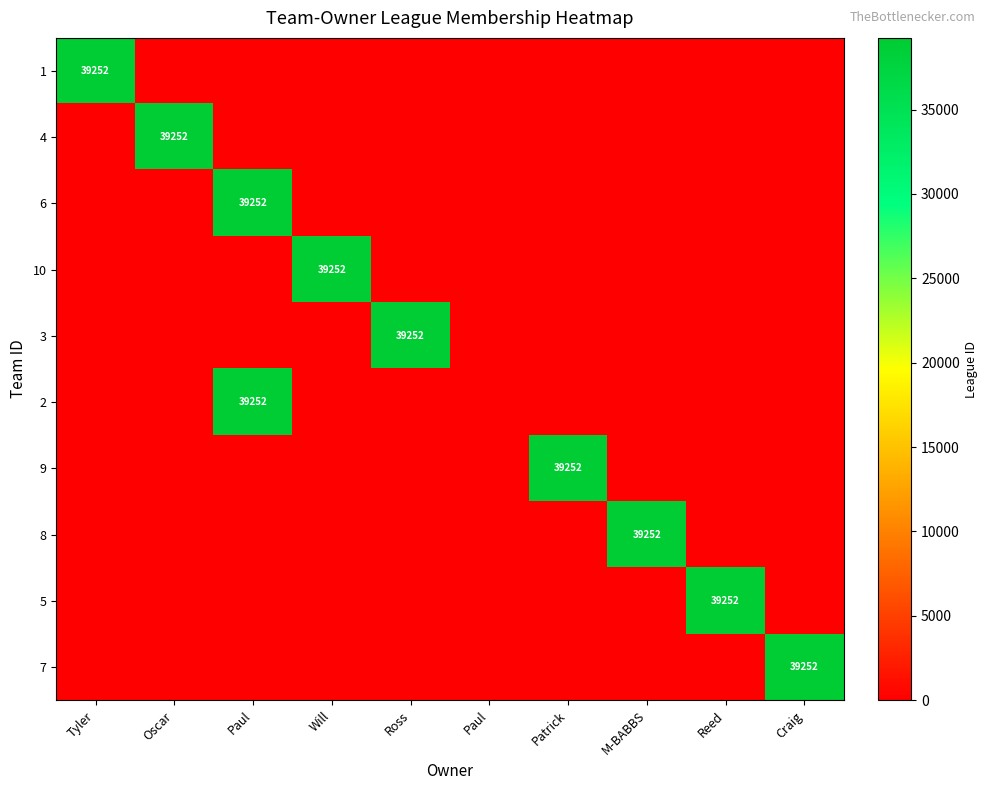

Which category has the highest value across all series?

Tyler